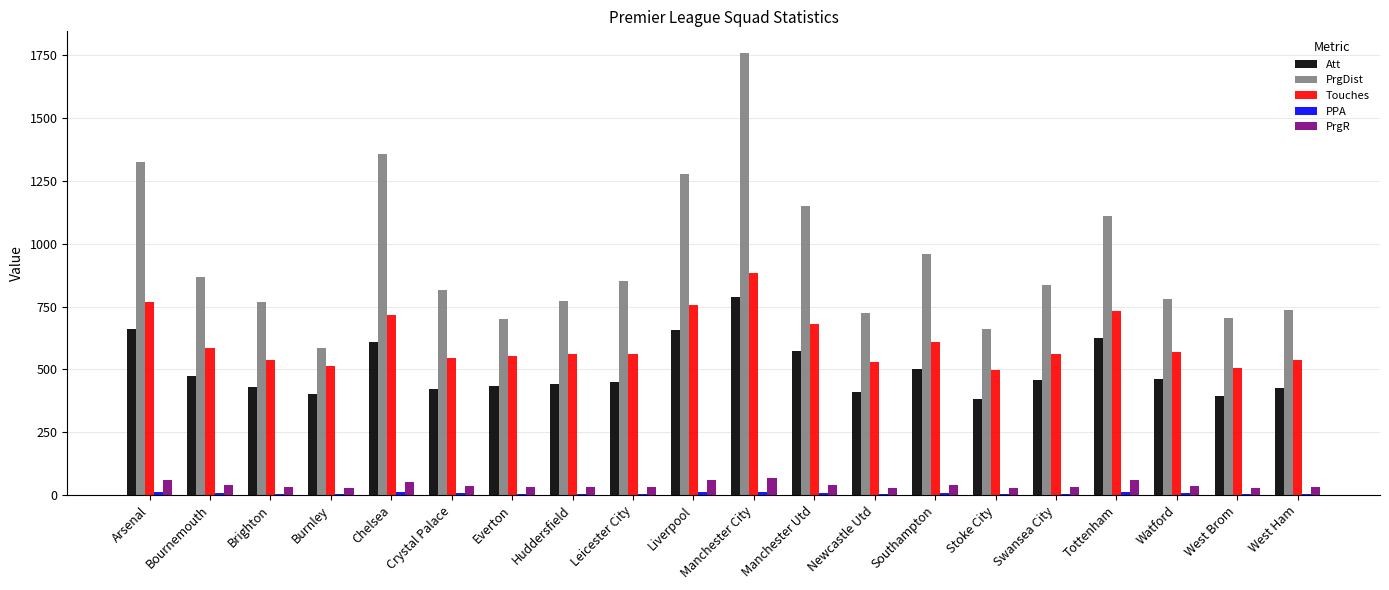

What value does the PrgR series have at Brighton?

32.0